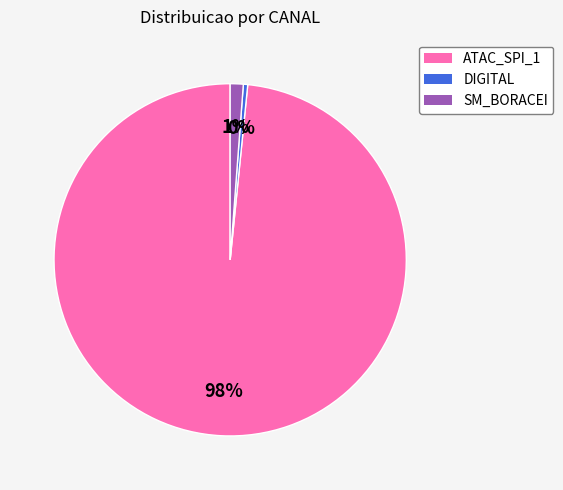

How many segments does this pie chart have?

3